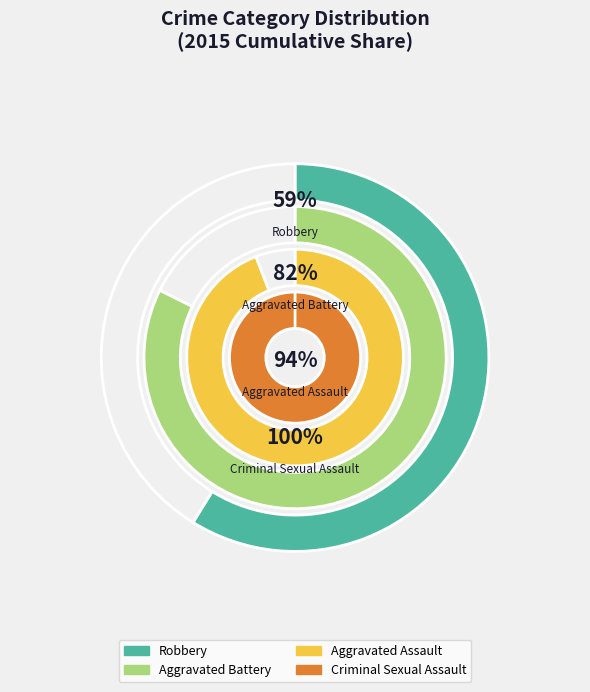

Which category has the biggest portion of the pie?

Robbery